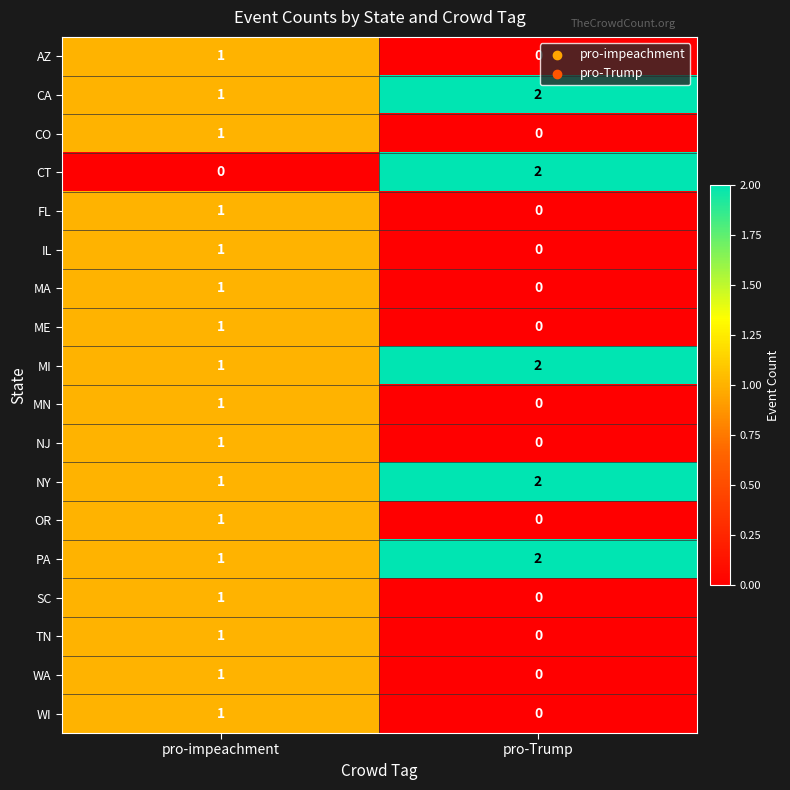

The value of MA at pro-impeachment is 1. True or false?

True